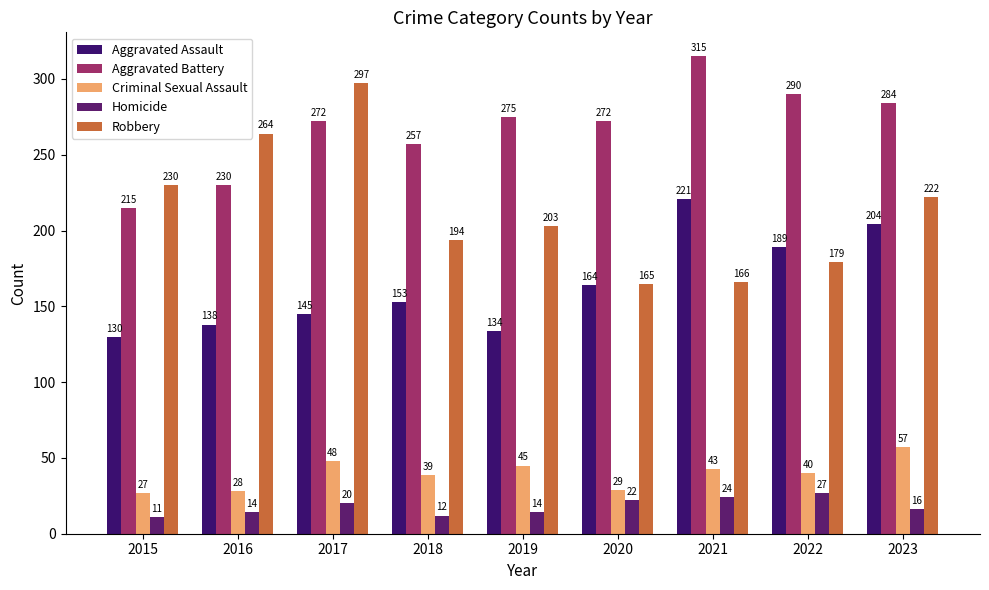

What are all the series names shown in the legend?

Aggravated Assault, Aggravated Battery, Criminal Sexual Assault, Homicide, Robbery